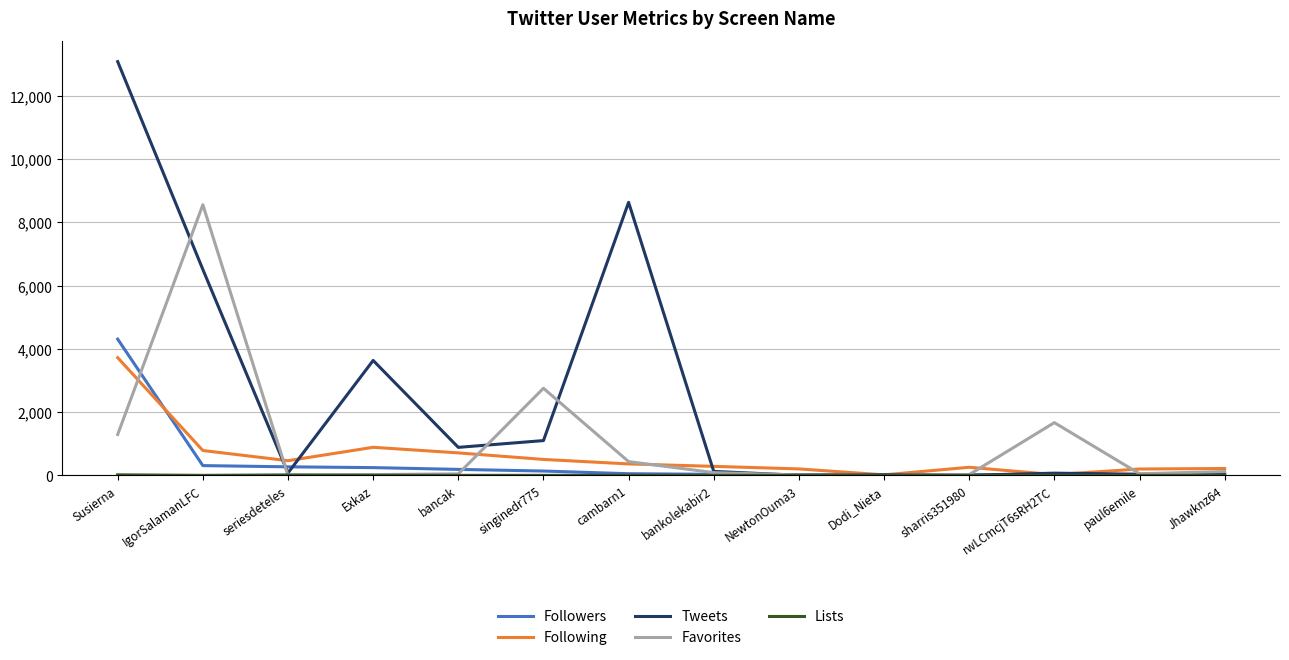

What value does the Favorites series have at bankolekabir2?

87